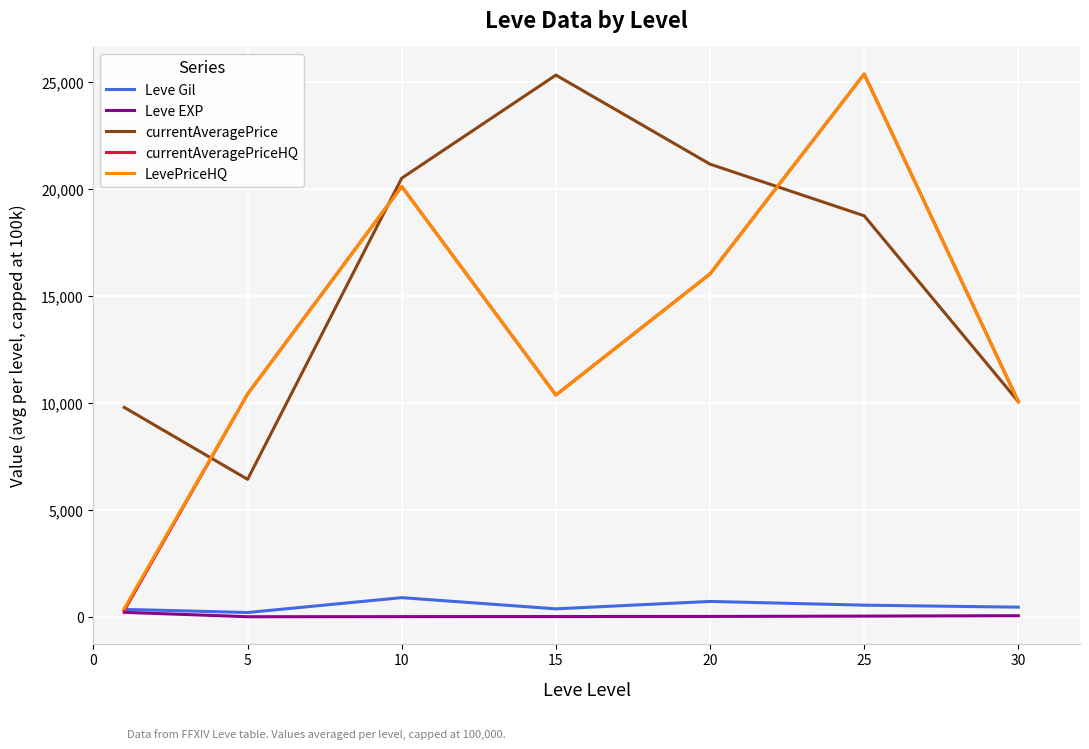

Which series has the largest total across all categories?

currentAveragePrice